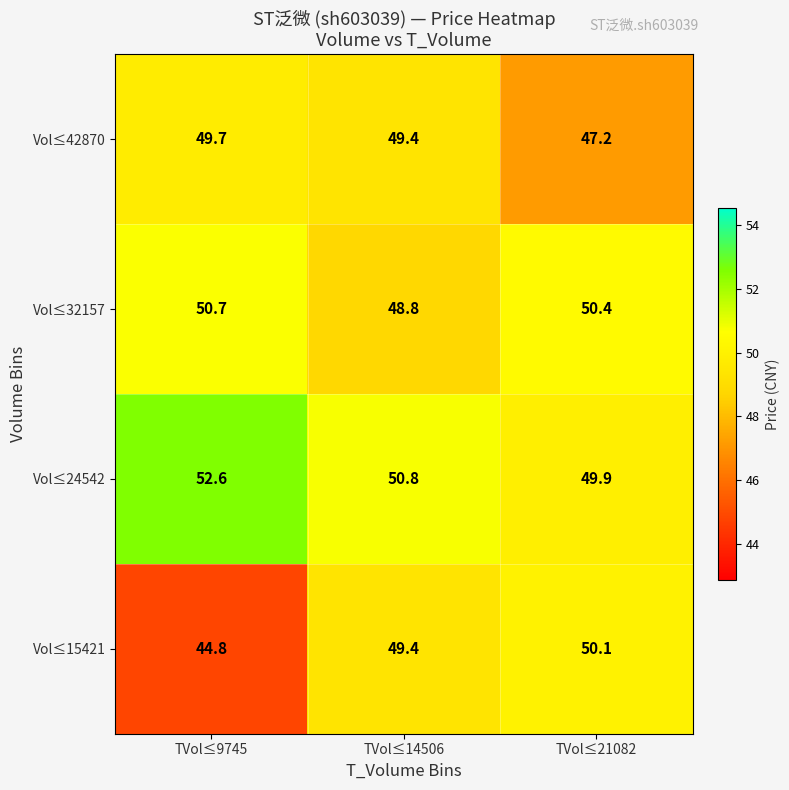

Where does the Vol≤42870 series first go above 49?

TVol≤9745